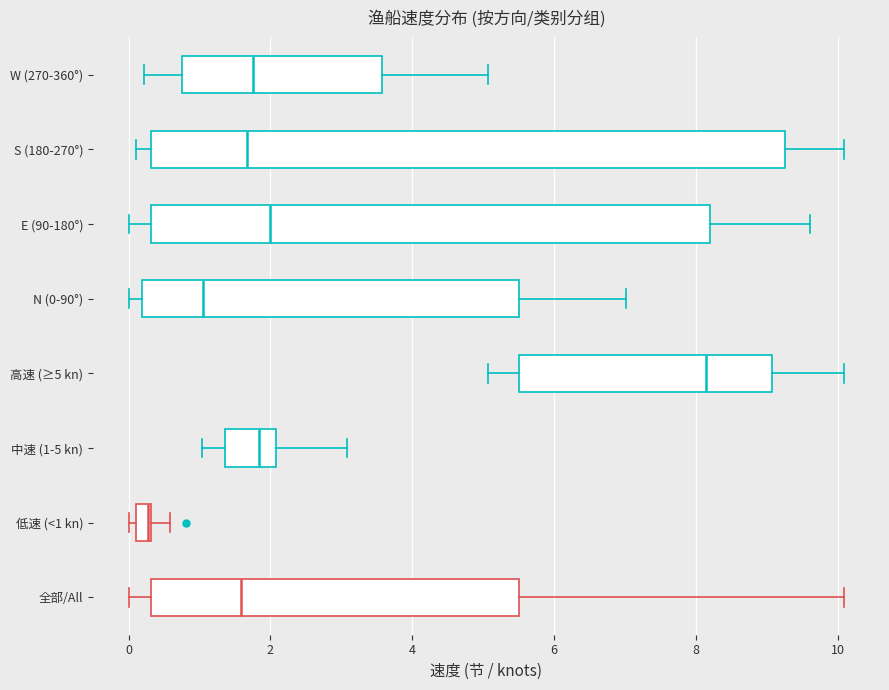

Comparing the boxes themselves (not the whiskers), which one is the widest?

S (180-270°)